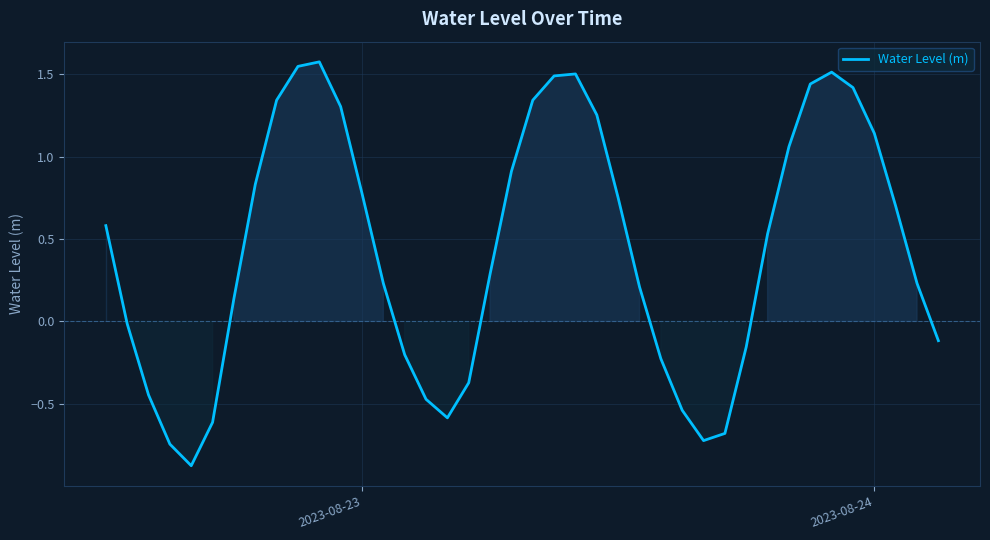

What is the difference between the maximum and minimum values?

2.5